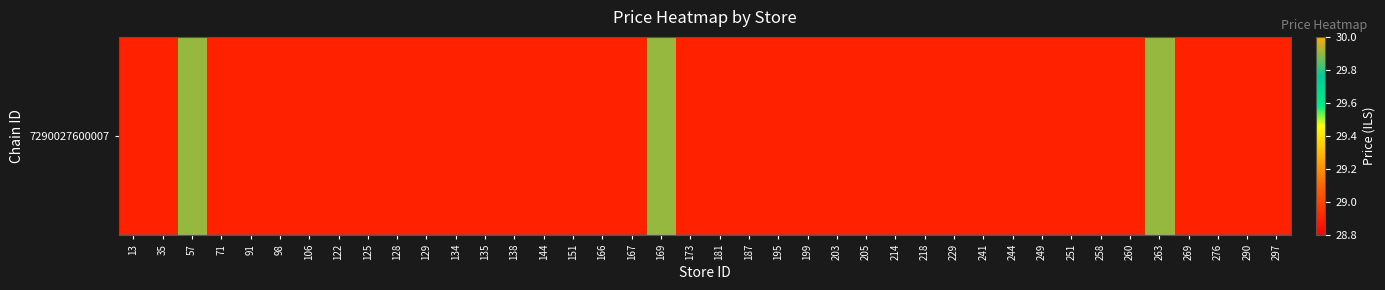

Reading left to right, what are all the values shown in this chart?

28.9	28.9	29.9	28.9	28.9	28.9	28.9	28.9	28.9	28.9	28.9	28.9	28.9	28.9	28.9	28.9	28.9	28.9	29.9	28.9	28.9	28.9	28.9	28.9	28.9	28.9	28.9	28.9	28.9	28.9	28.9	28.9	28.9	28.9	28.9	29.9	28.9	28.9	28.9	28.9